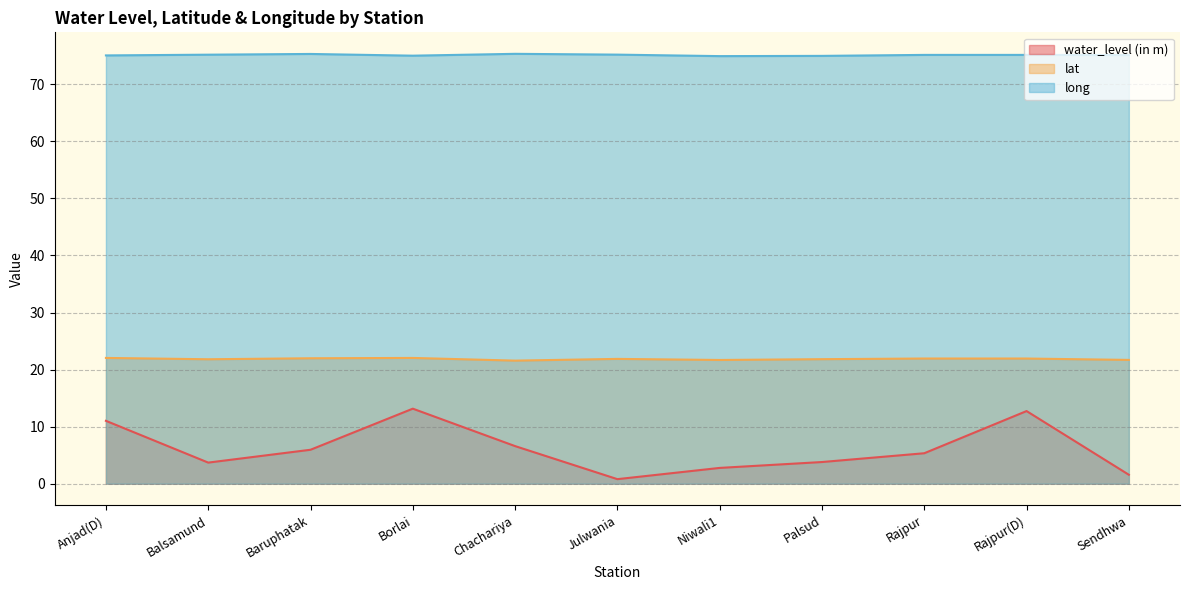

Does the chart display data point markers on the line(s)?

No